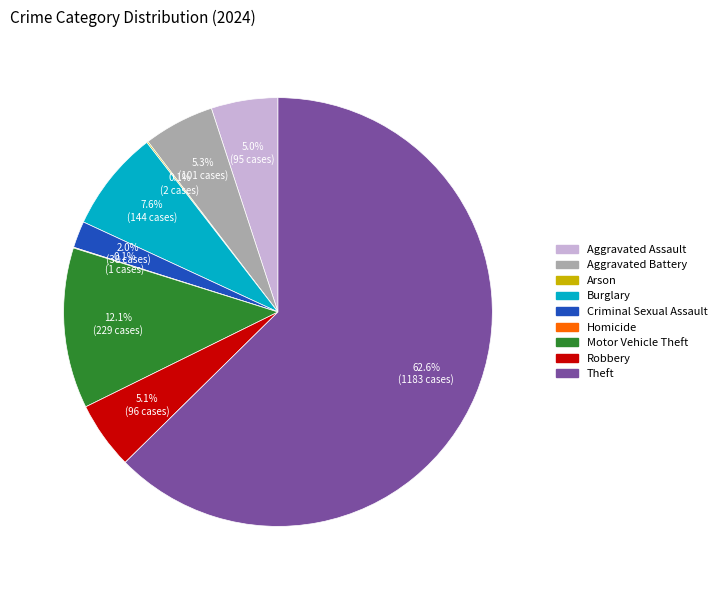

To the nearest percent, what is the difference between the Theft and Motor Vehicle Theft slice percentages?

51%